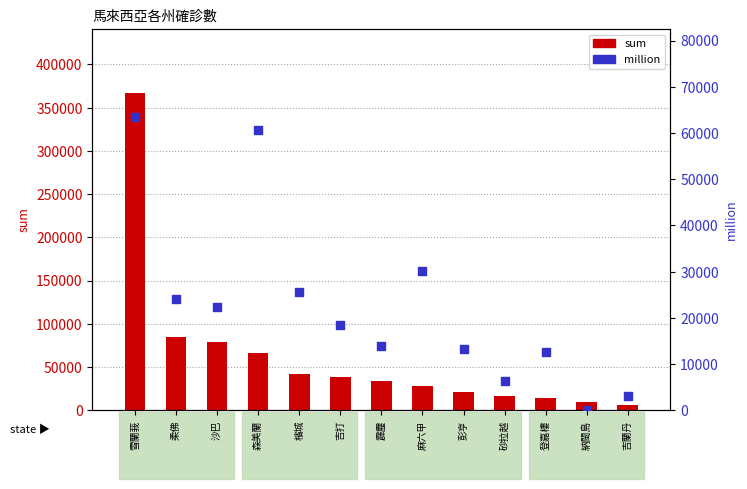

What is the total value across all series at 吉打?

57048